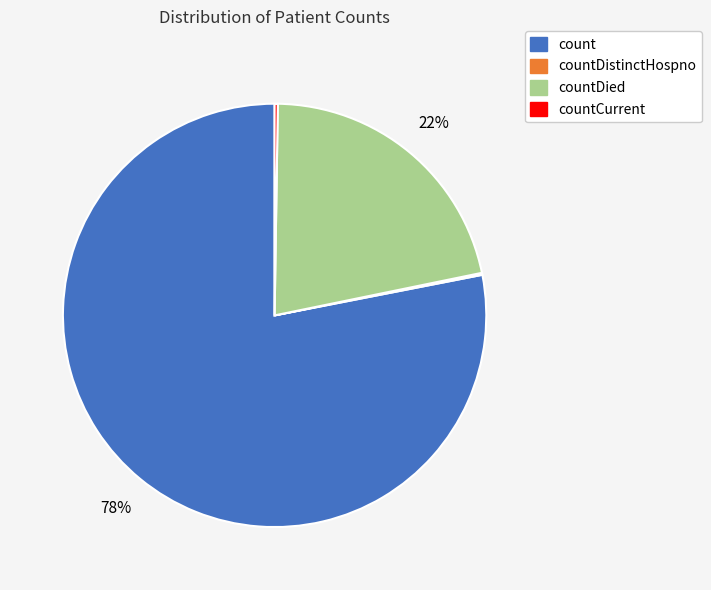

To the nearest percent, what is the average slice percentage?

25%